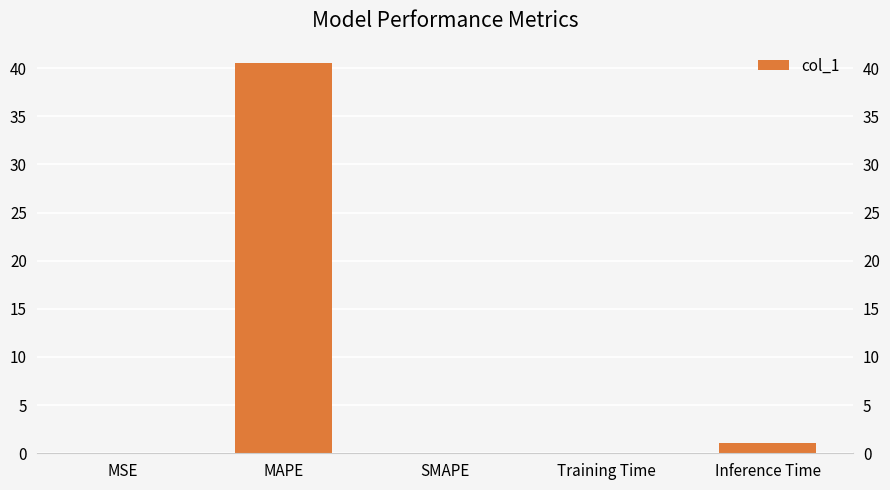

What is the greatest value displayed?

40.5